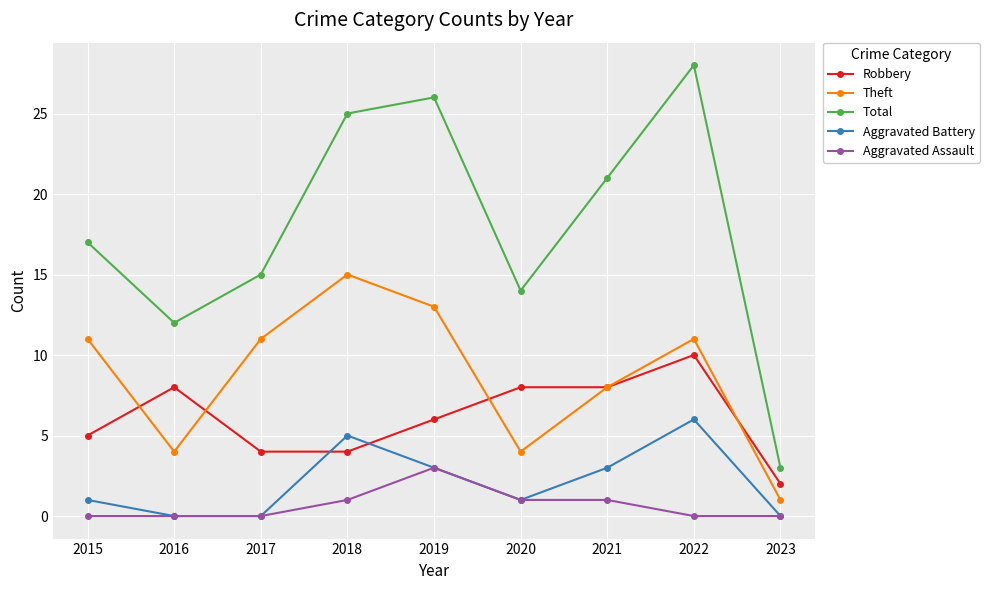

Reading right to left, what are all the values shown in this chart?

Robbery: 2023=2	2022=10	2021=8	2020=8	2019=6	2018=4	2017=4	2016=8	2015=5
Theft: 2023=1	2022=11	2021=8	2020=4	2019=13	2018=15	2017=11	2016=4	2015=11
Total: 2023=3	2022=28	2021=21	2020=14	2019=26	2018=25	2017=15	2016=12	2015=17
Aggravated Battery: 2023=0	2022=6	2021=3	2020=1	2019=3	2018=5	2017=0	2016=0	2015=1
Aggravated Assault: 2023=0	2022=0	2021=1	2020=1	2019=3	2018=1	2017=0	2016=0	2015=0